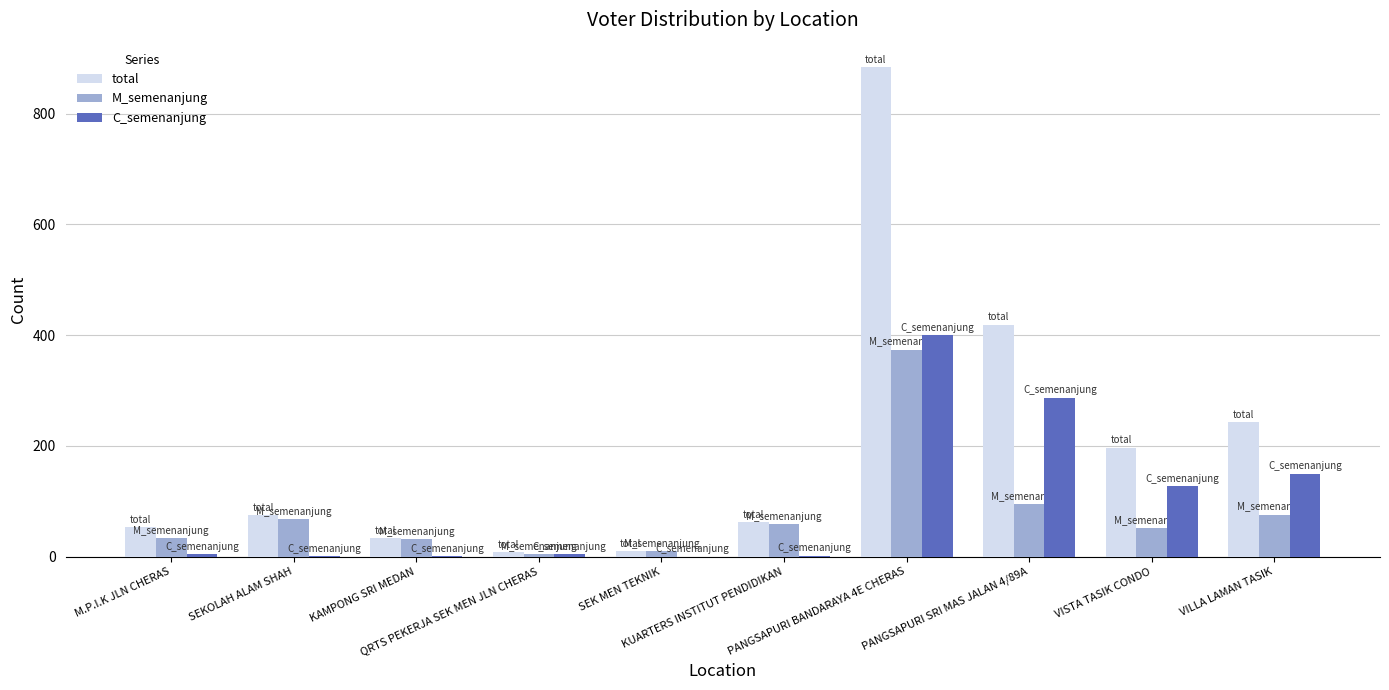

What is the sum of all total values?

1986